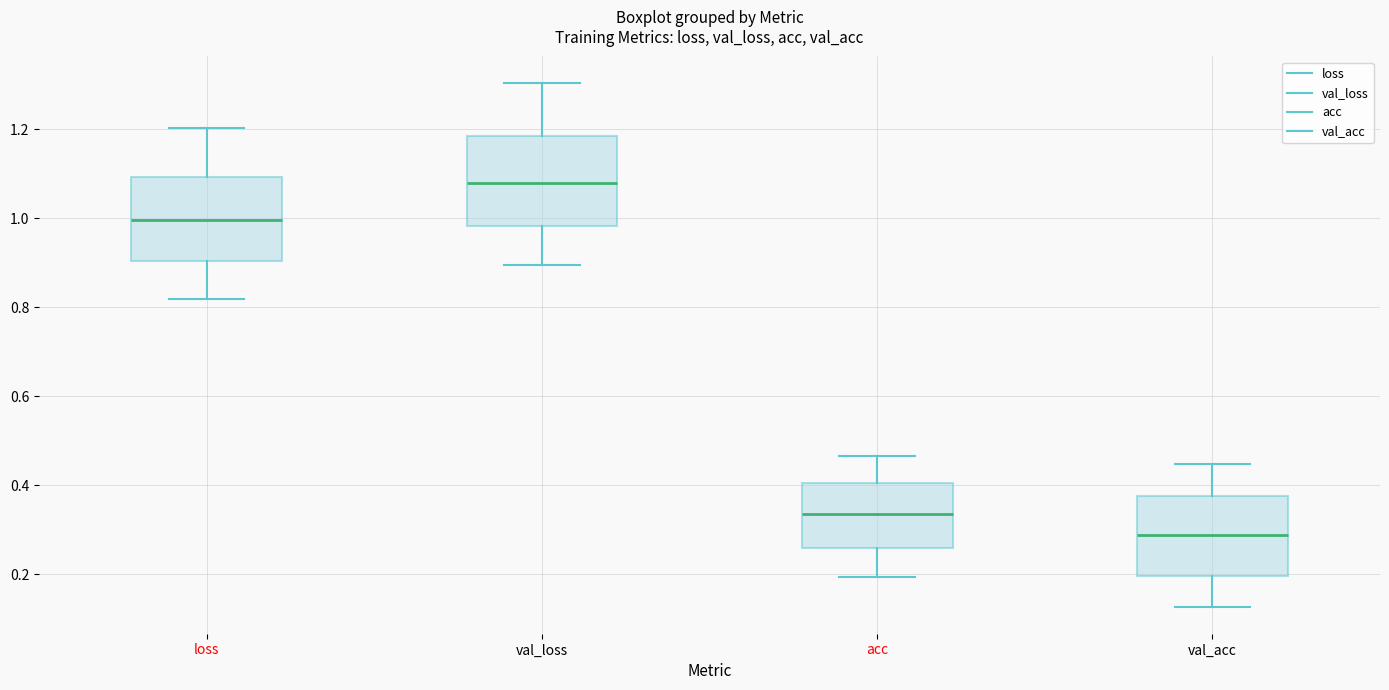

Reading left to right, read every box against the y-axis: the position of its median line, the range the box covers, and the ends of its whiskers. The values are not printed on the chart, so give them approximately, as read against the axis.

loss: median 1.00, box 0.90 to 1.10, whiskers 0.82 to 1.20
val_loss: median 1.08, box 0.98 to 1.18, whiskers 0.90 to 1.30
acc: median 0.34, box 0.26 to 0.40, whiskers 0.20 to 0.46
val_acc: median 0.28, box 0.20 to 0.38, whiskers 0.12 to 0.44